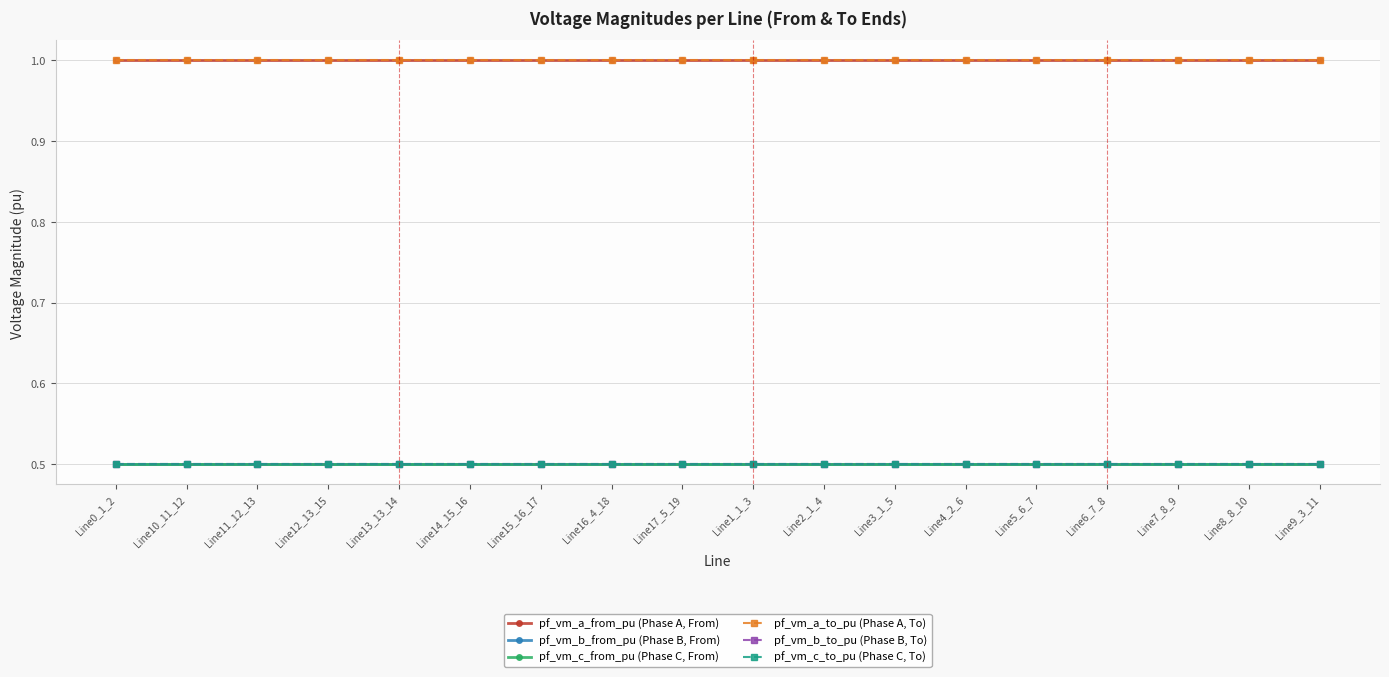

What is the label of the 14th point from the right?

Line13_13_14